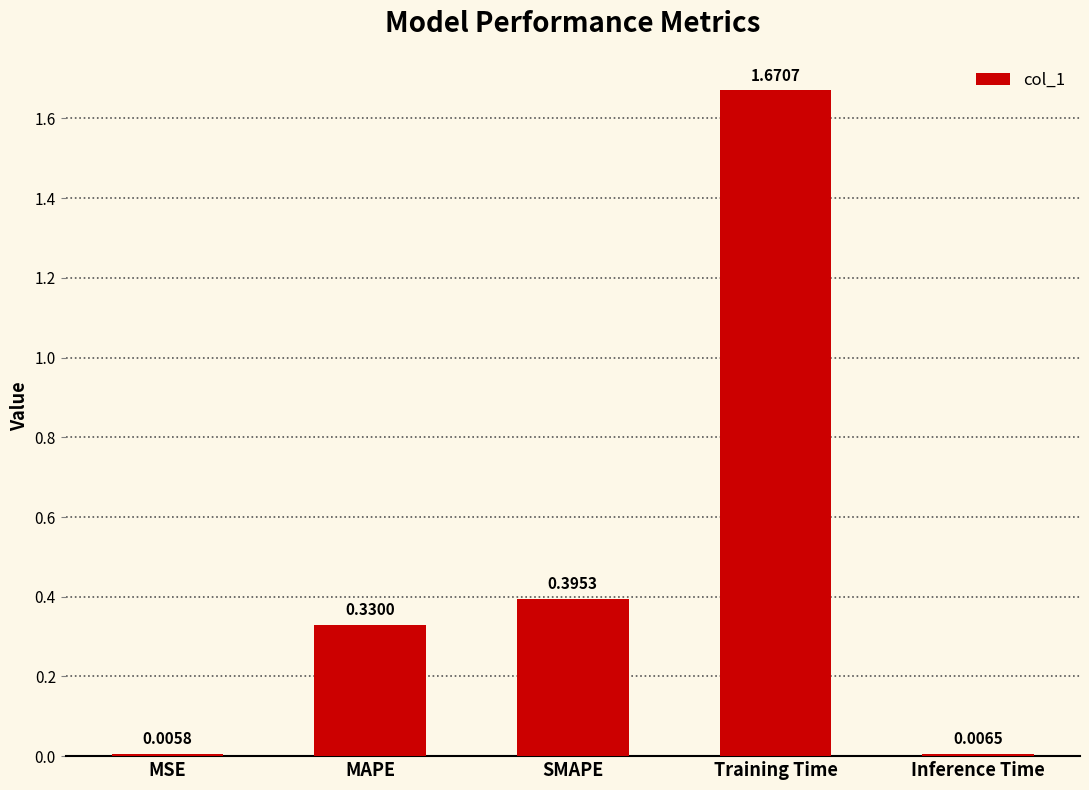

What position from the right is Inference Time?

1